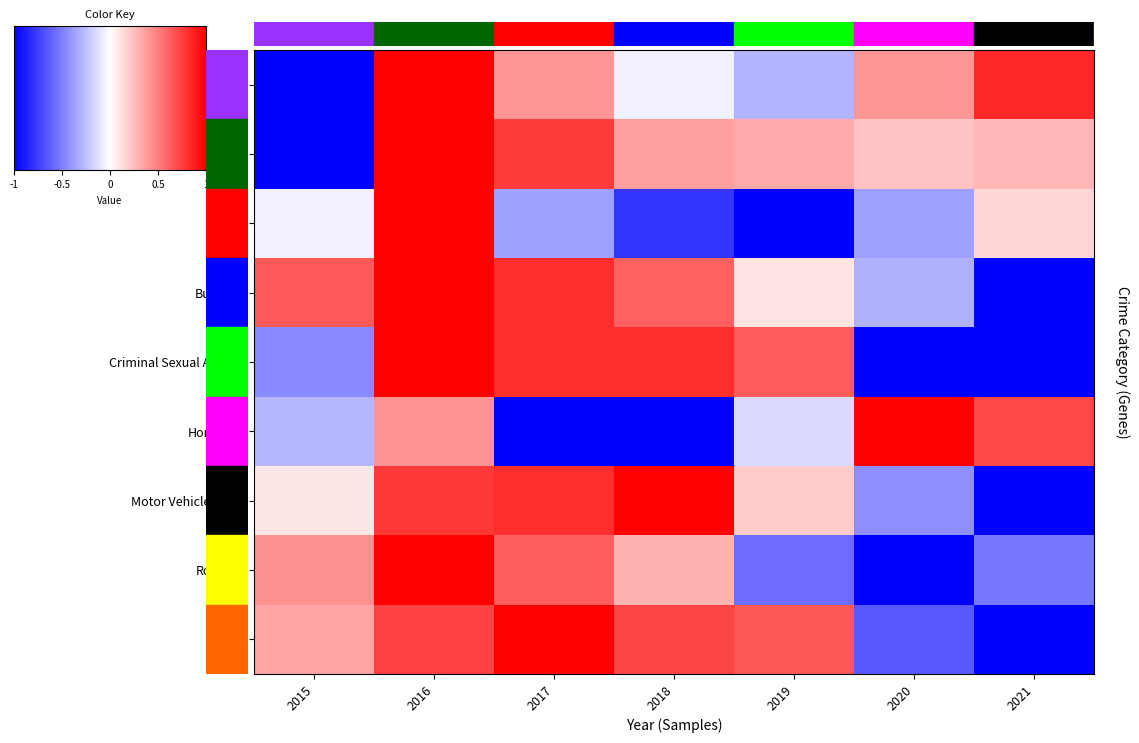

What is the spread (max minus min) of values at 2019?

1.7